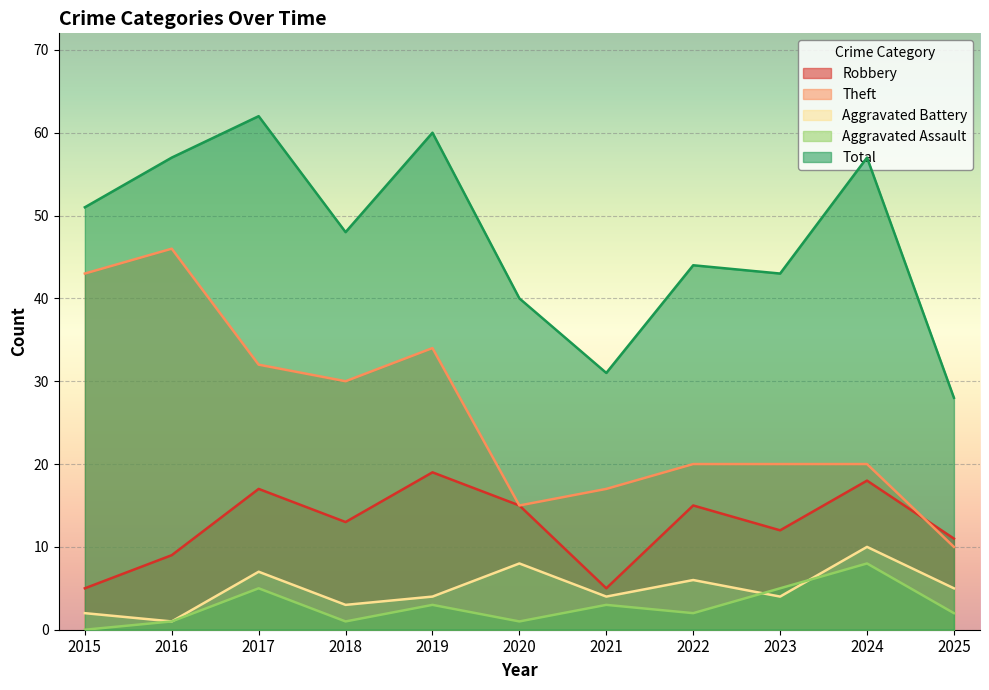

At how many categories does at least one series exceed 37?

9